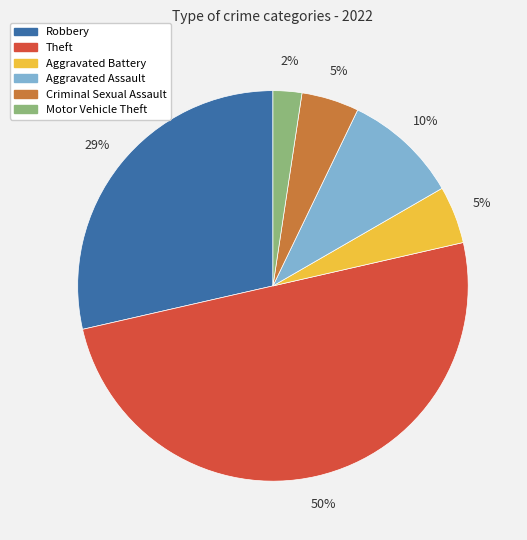

To the nearest percent, what is the average slice percentage?

17%